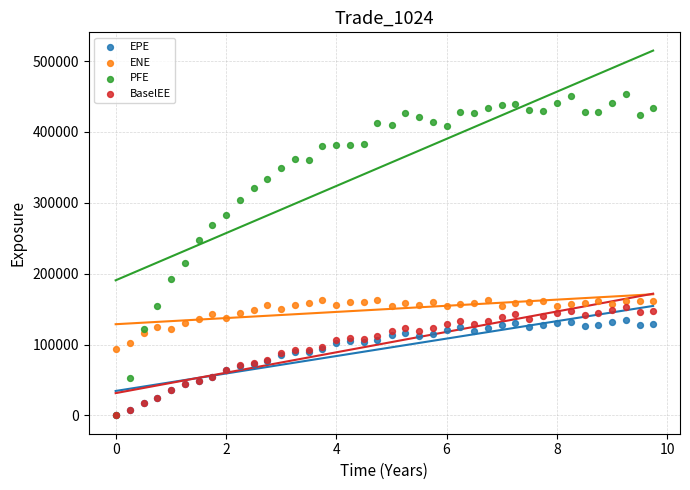

Across all series, what Y value is closest to 227015?

215462.0